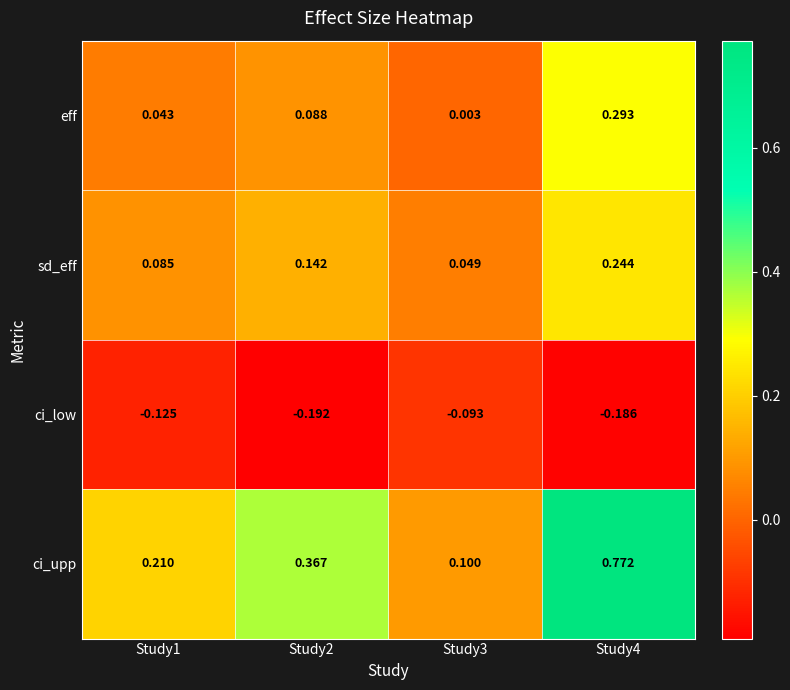

Which series has the largest range (max minus min)?

ci_upp